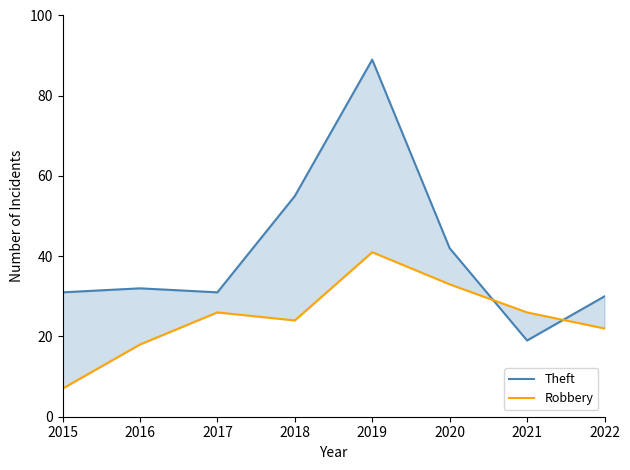

Reading right to left, extract all data points from this chart.

Theft: 30	19	42	89	55	31	32	31
Robbery: 22	26	33	41	24	26	18	7